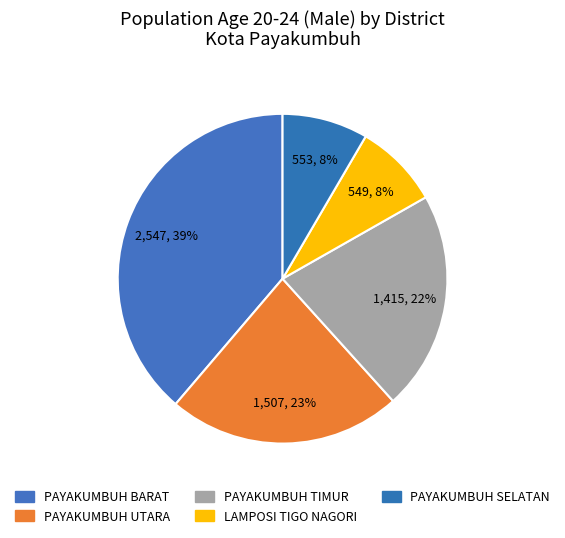

To the nearest percent, what is the average slice percentage?

20%